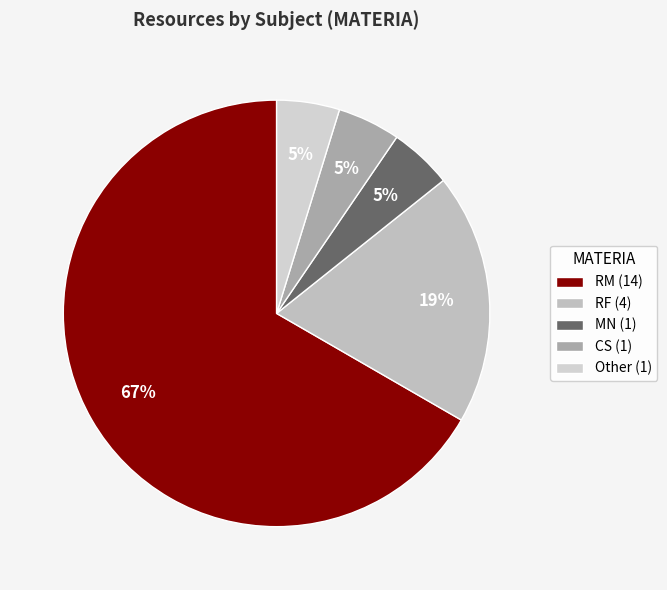

True or false: MN accounts for 5% of the total.

True